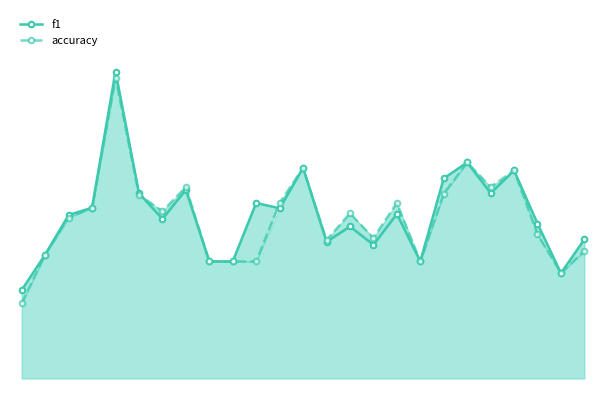

Between which two adjacent categories do f1 and accuracy first intersect?

5 and 6